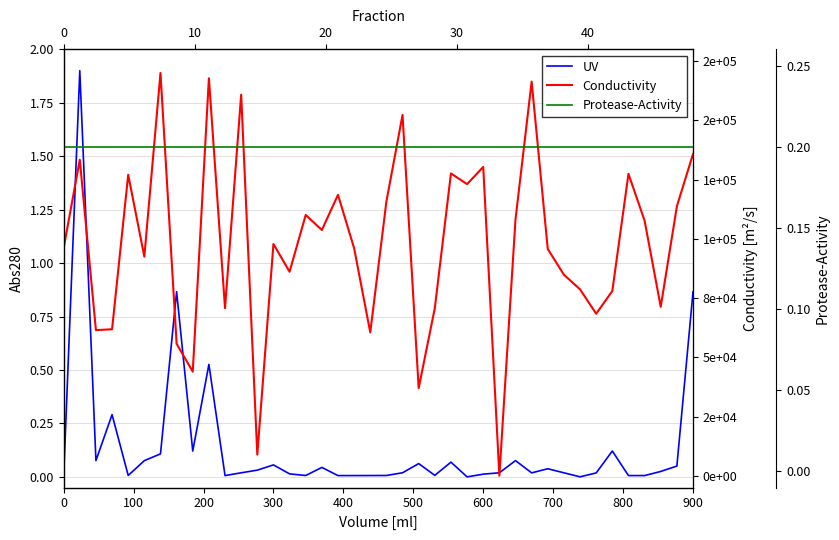

True or false: Protease-Activity has a value of 0.1 at 27.

False